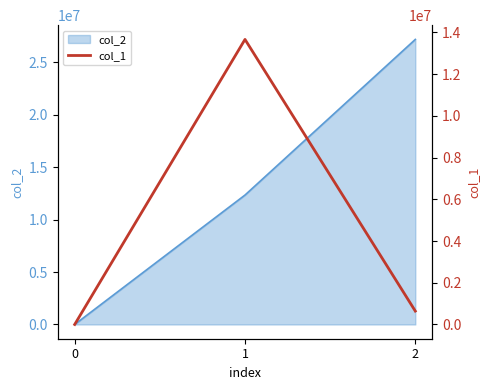

The value at 1 is 7176515. True or false?

False